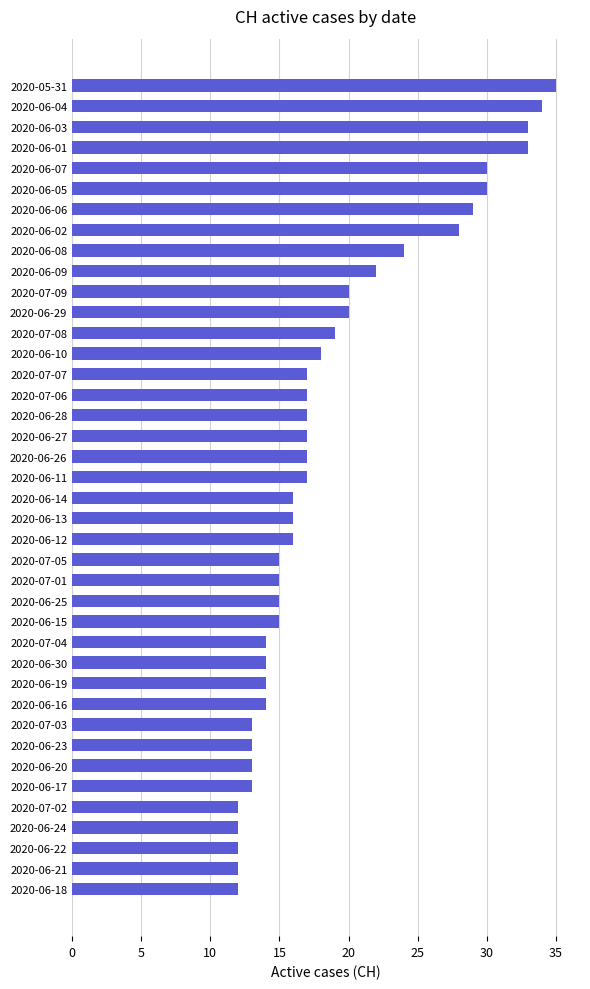

The chart shows a value of 28 at 2020-06-02. True or false?

True